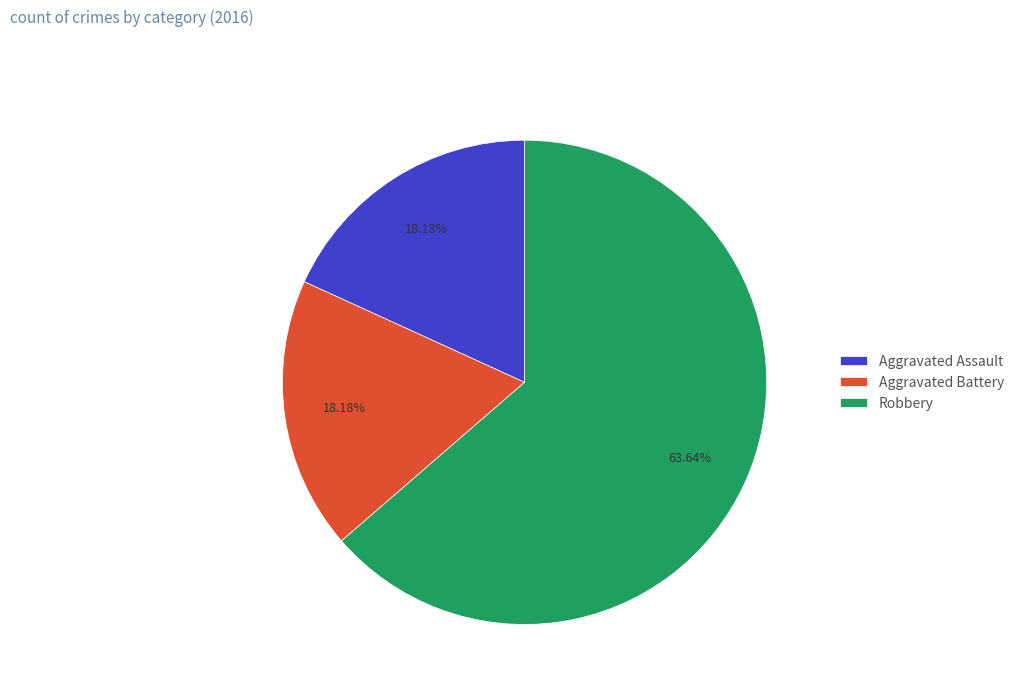

What percentage is NOT represented by Robbery?

36.4%